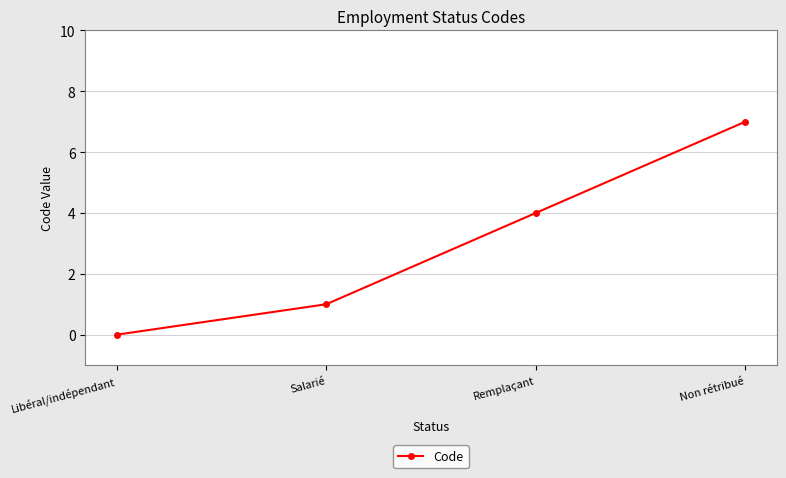

Is this an area chart (filled region under the line)?

No